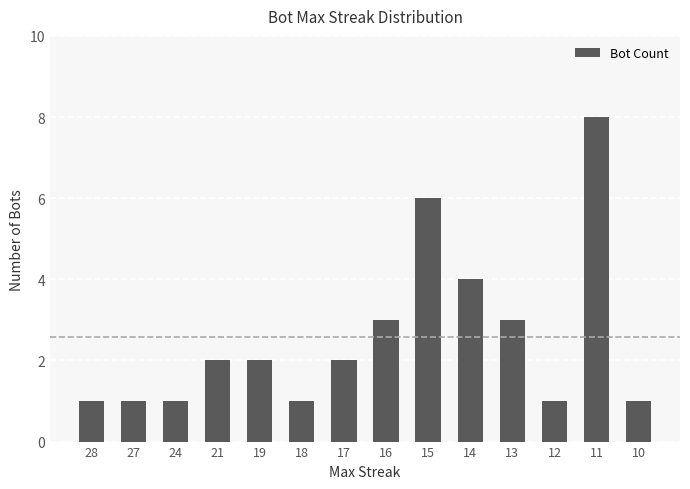

What is the sum of all values?

36